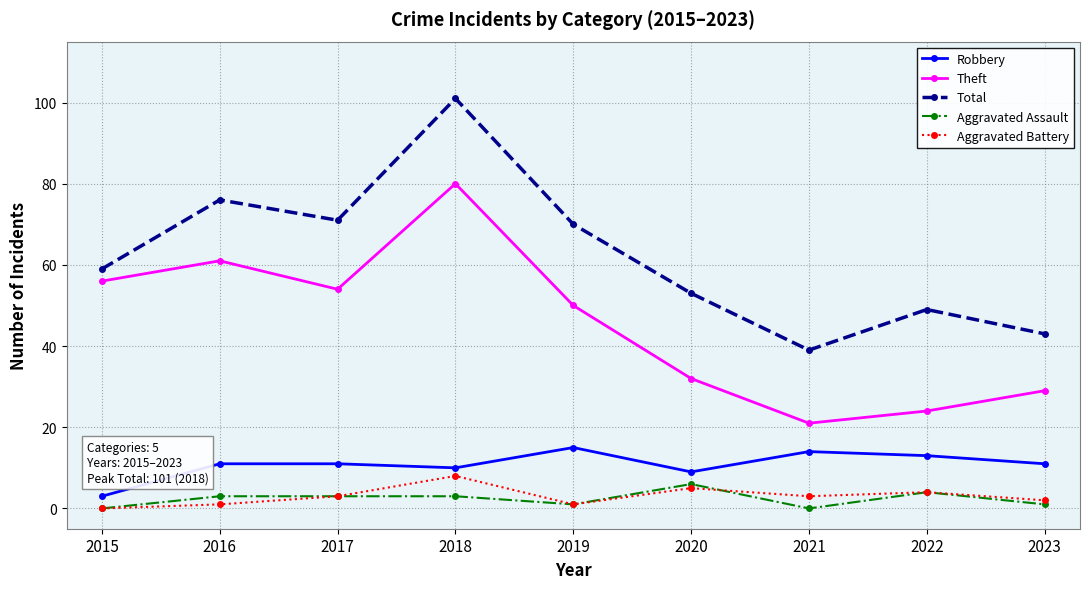

At which category does the chart reach its peak across all series?

2018